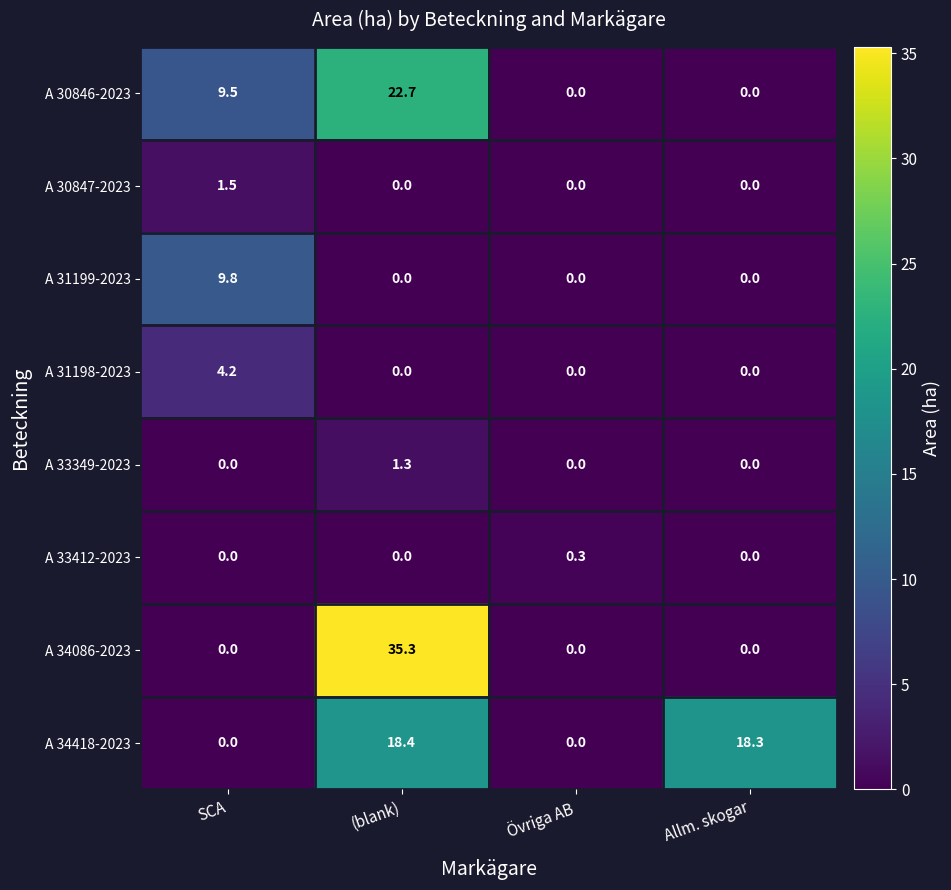

The value of A 33349-2023 at SCA is 0.5. True or false?

False